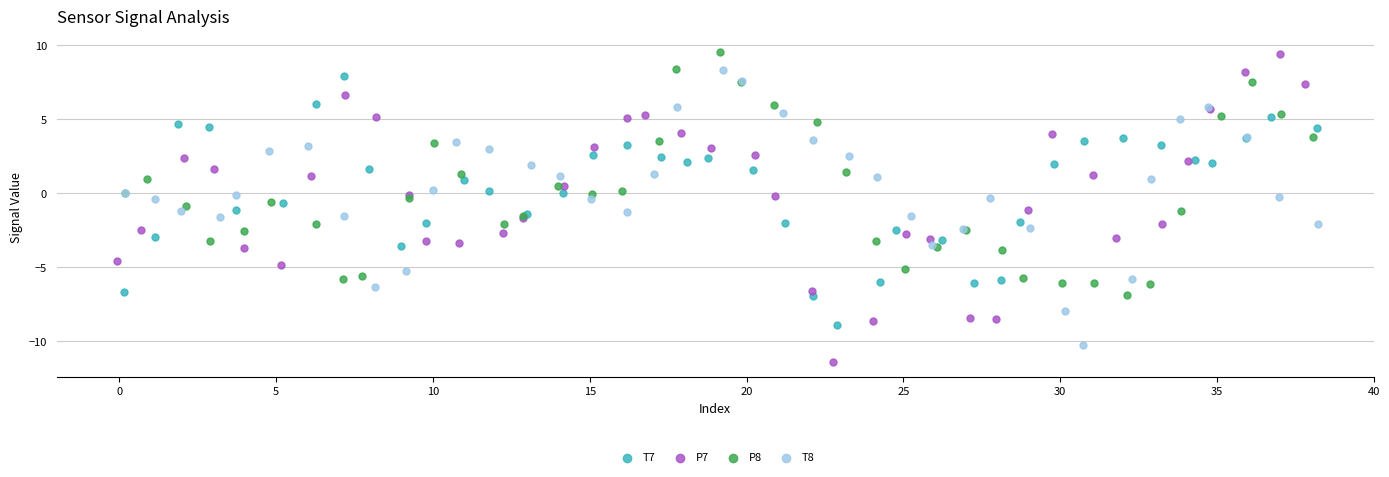

Which series reaches the minimum Y coordinate?

P7